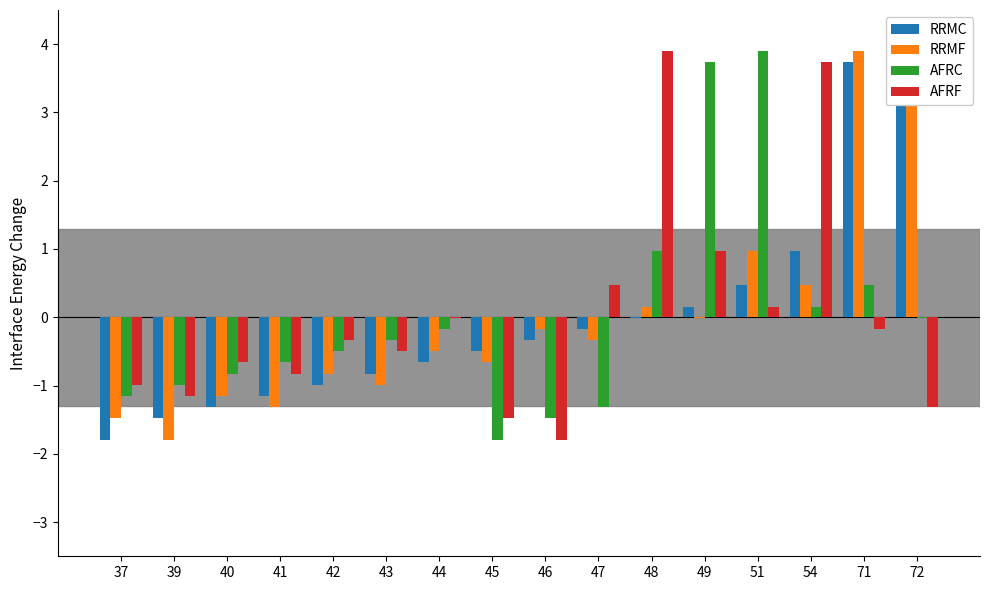

What is the difference between the AFRF values at 48 and 41?

4.7